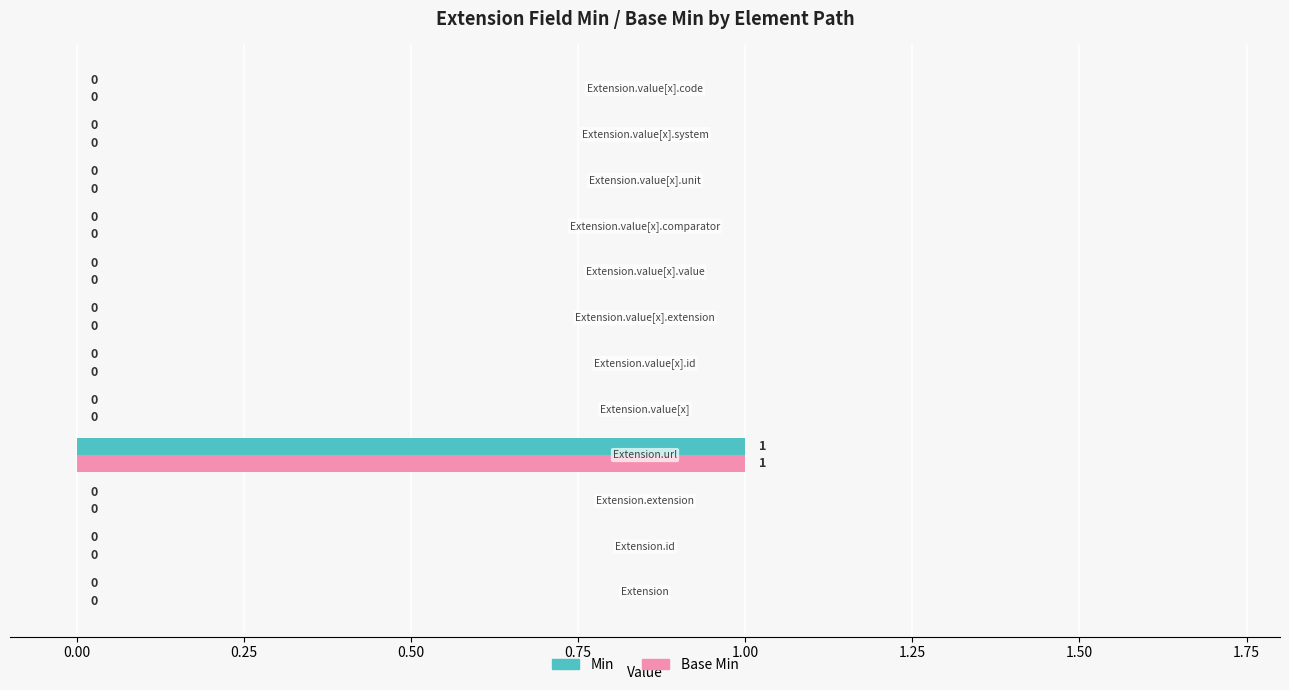

How many Base Min values are between 0 and 1?

12